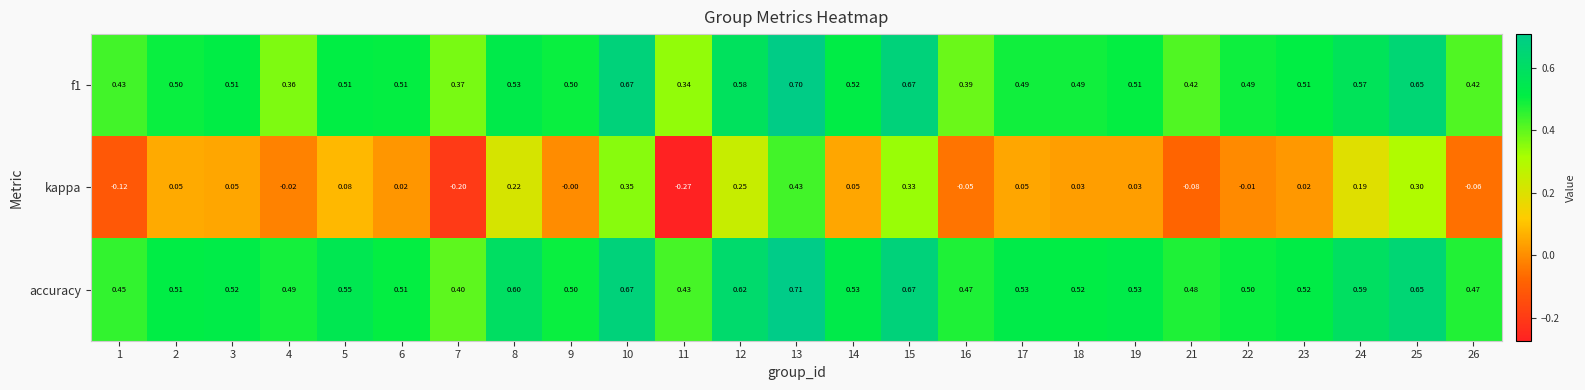

Which series has the largest total across all categories?

accuracy